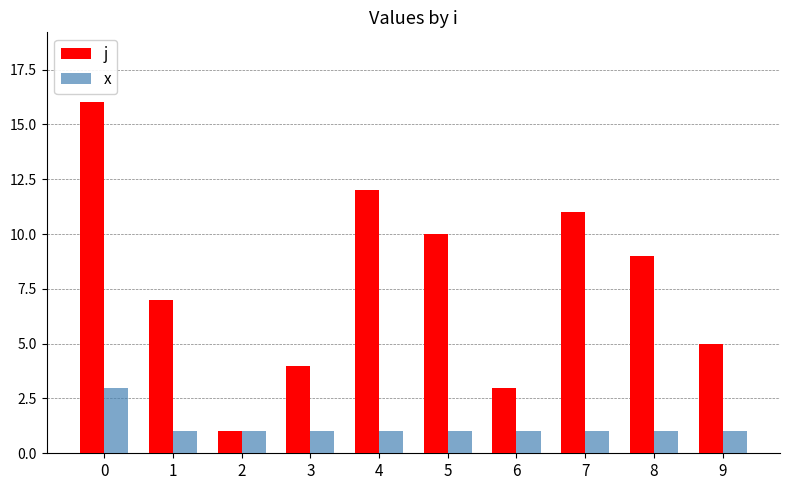

Reading right to left, extract all data points from this chart.

j: 5	9	11	3	10	12	4	1	7	16
x: 1	1	1	1	1	1	1	1	1	3